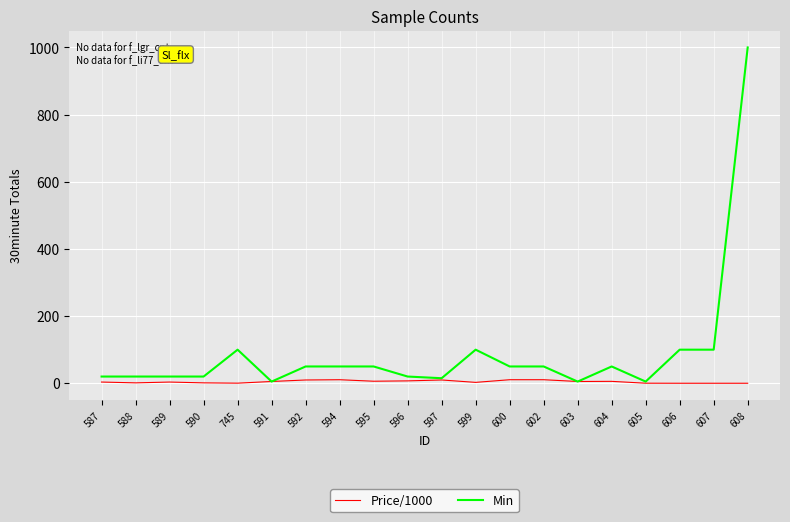

At which category is the sum across all series the highest?

608